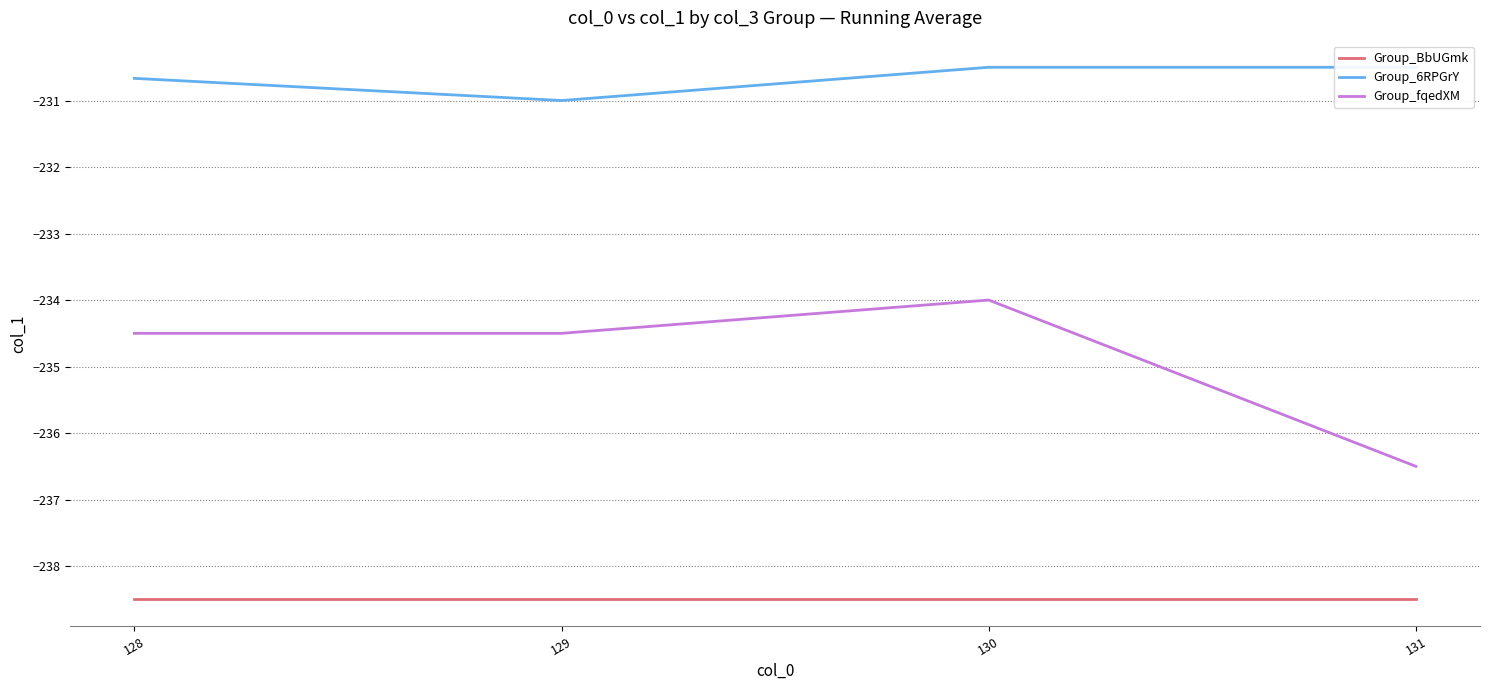

At how many categories does at least one series exceed -232?

4